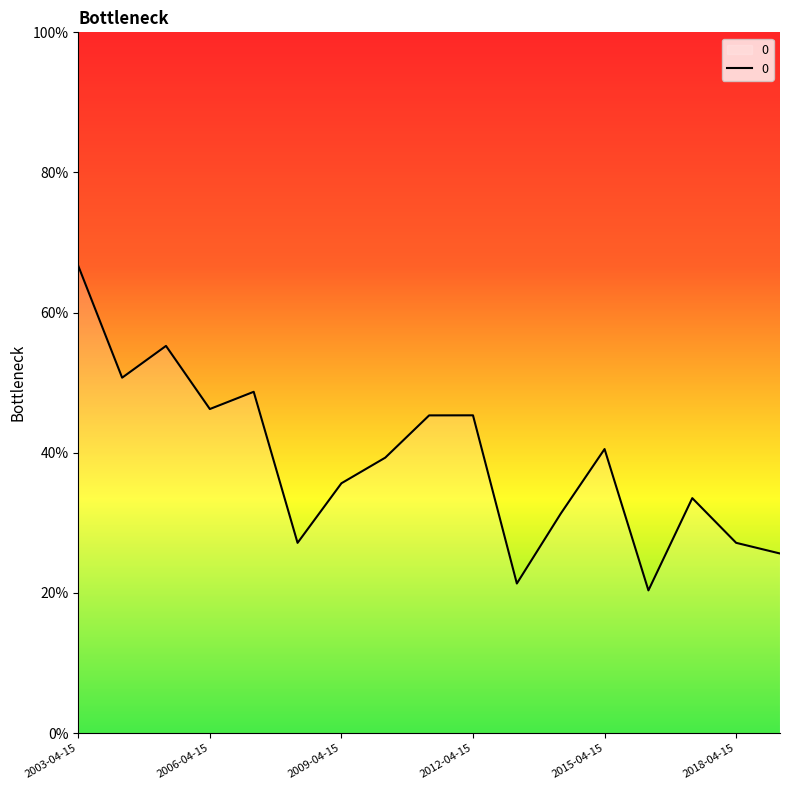

What is the maximum value shown in the chart?

0.7